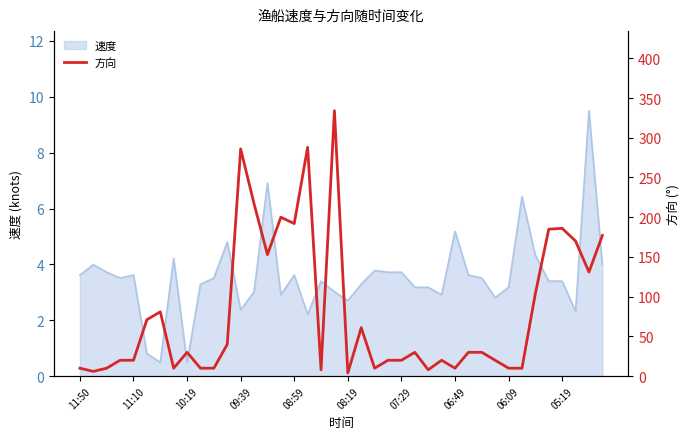

What is the approximate value at 26, to the nearest 10?

10